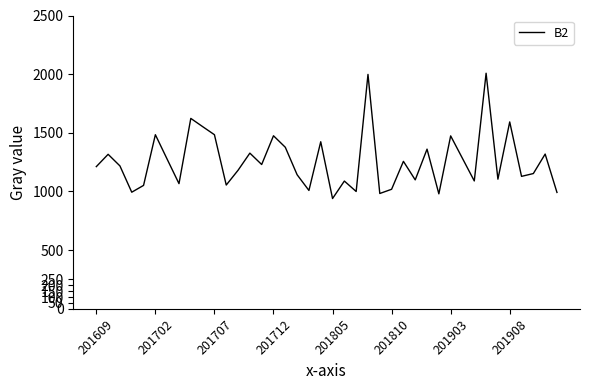

What is the minimum value shown in the chart?

940